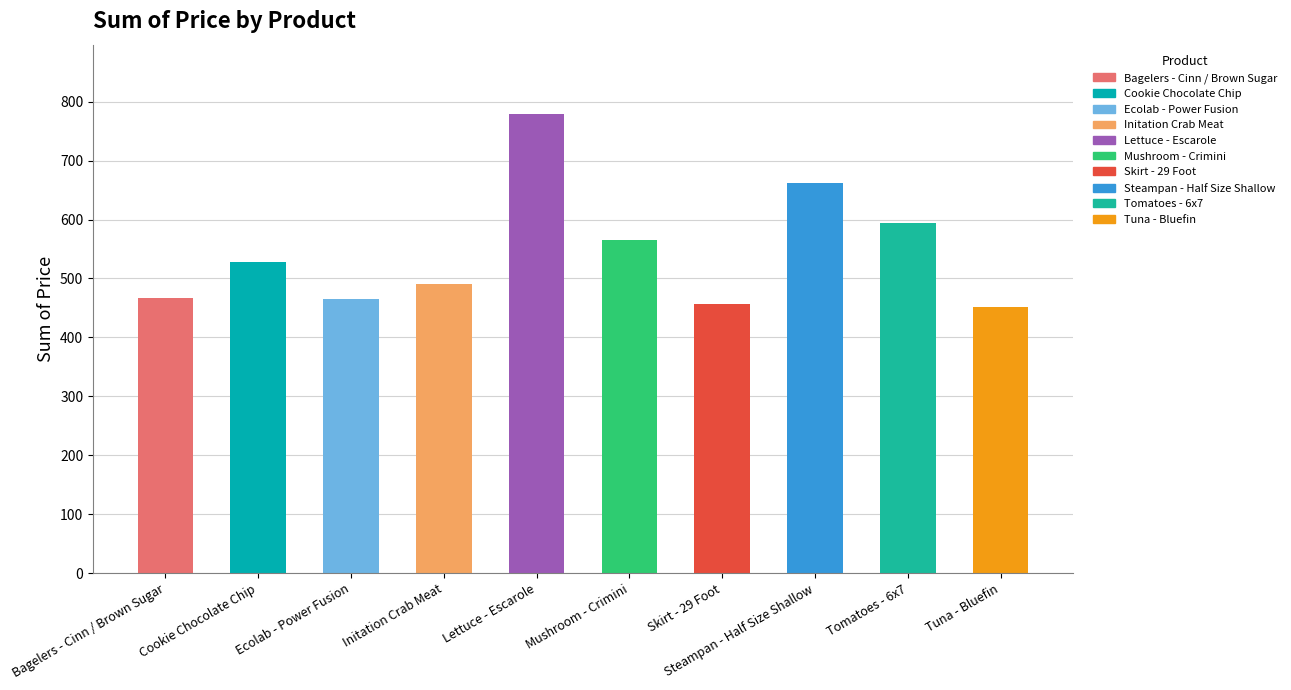

How many data points are above 527?

5